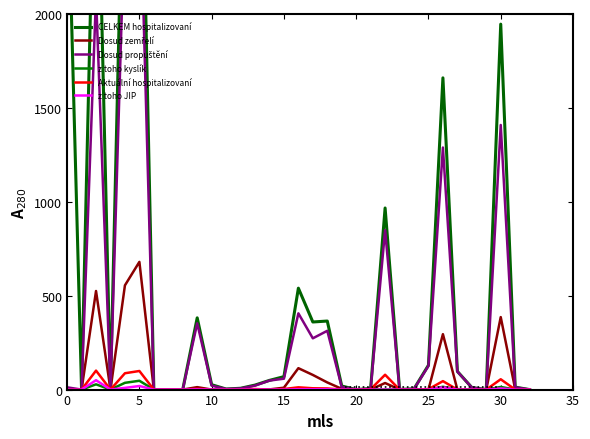

True or false: Dosud zemřelí has a value of 1 at 14.

True